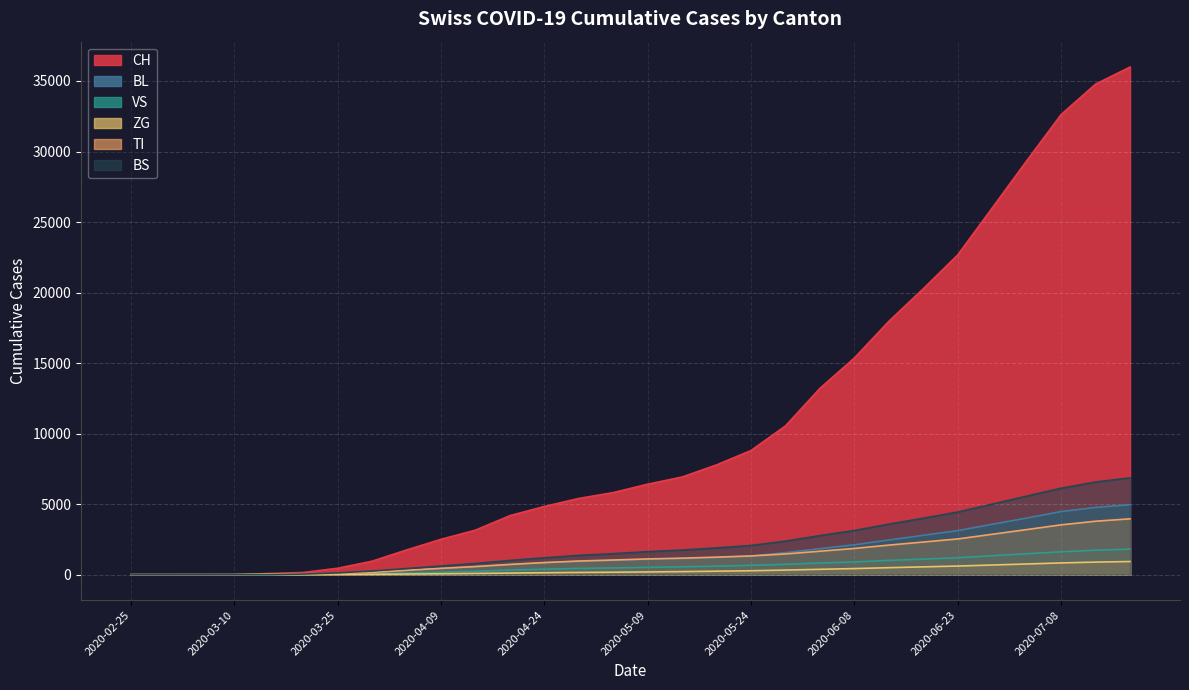

What is the highest value of the VS series?

1810